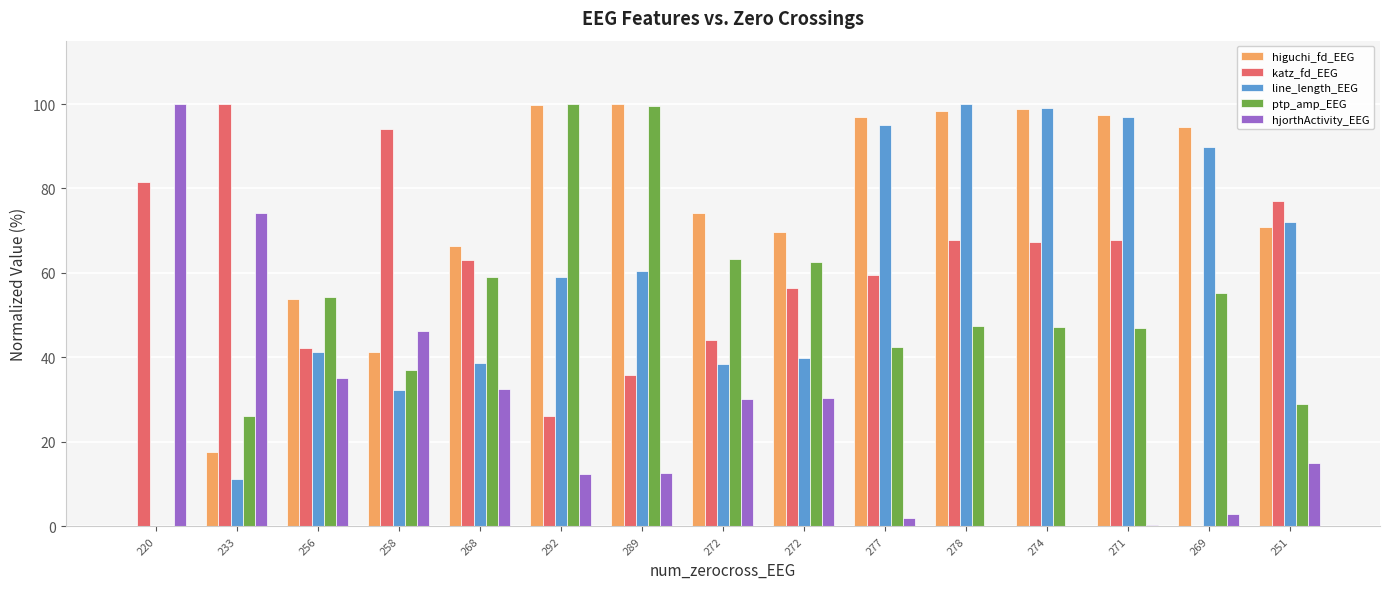

At which category is the sum across all series the highest?

278